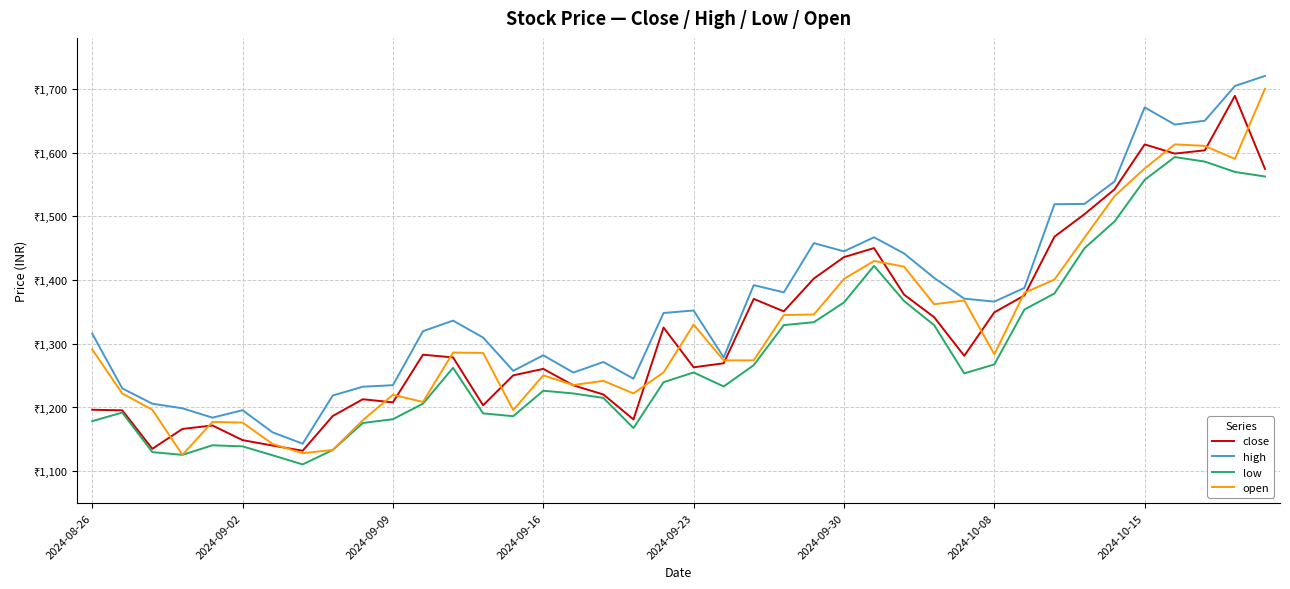

List the series in order of their peak value, lowest first.

low, close, open, high